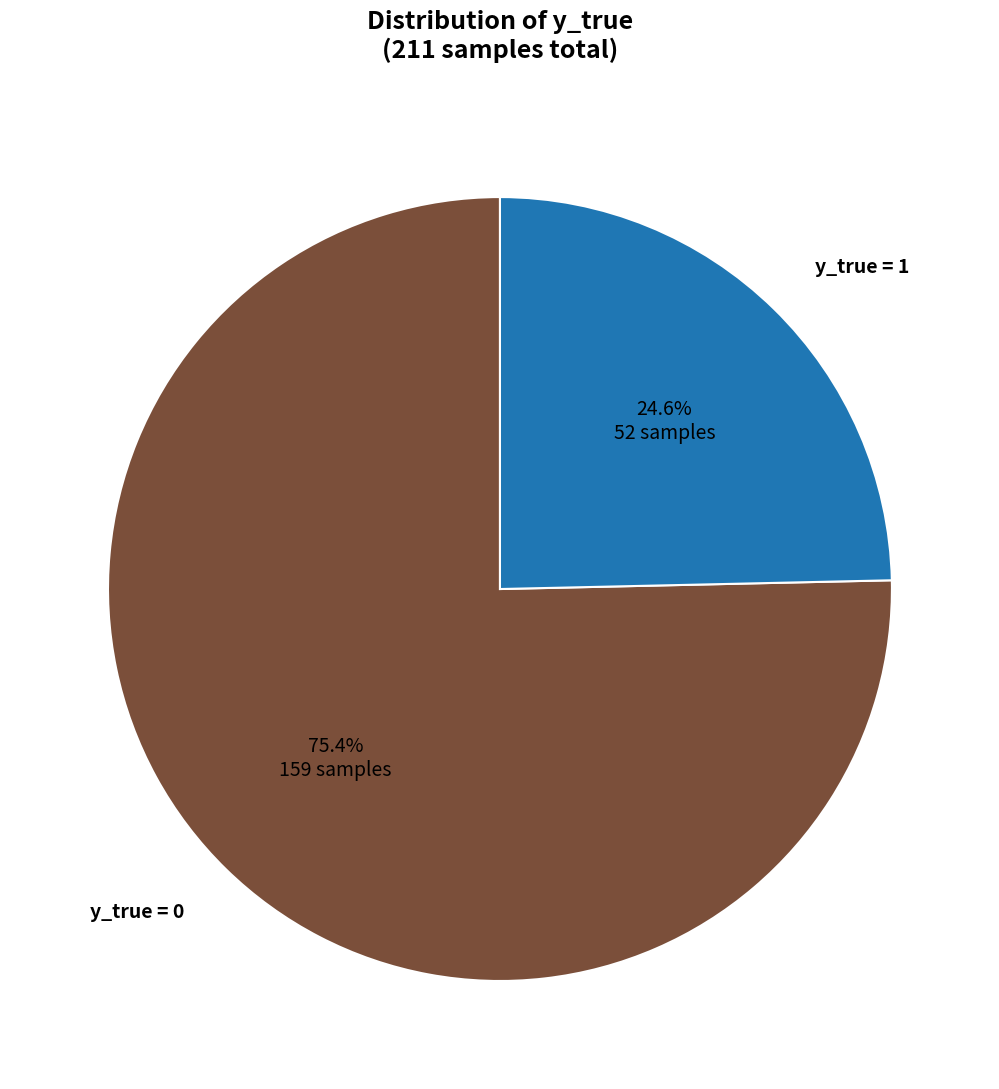

Is it true that y_true = 0 is 75% of the pie?

True